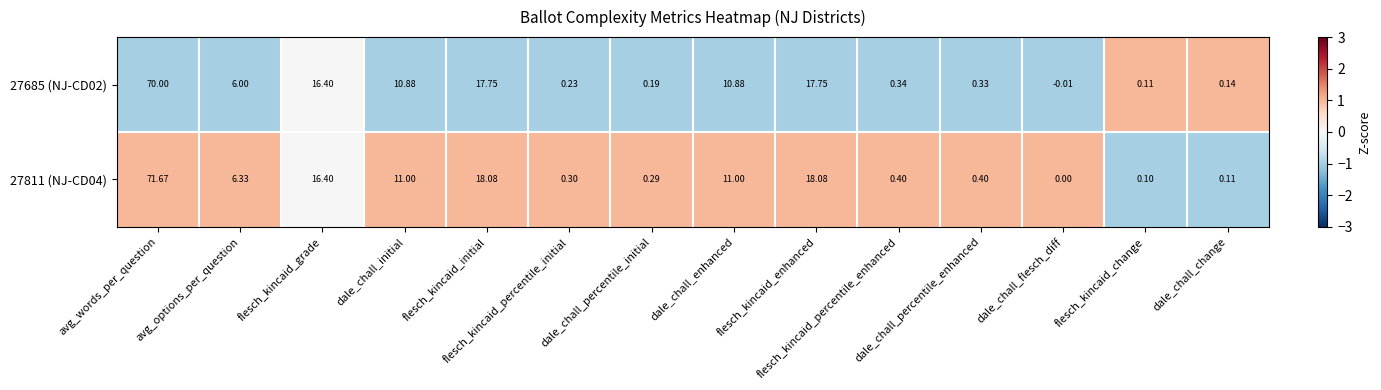

Rank the series by their maximum value, from highest to lowest.

27811 (NJ-CD04), 27685 (NJ-CD02)